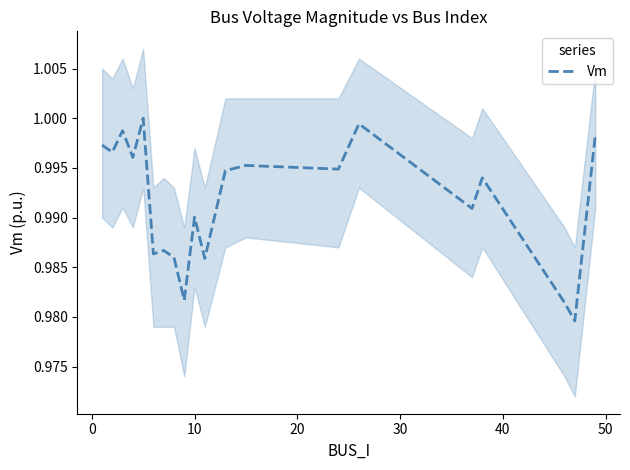

What is the value of the 19th point from the left?

1.0